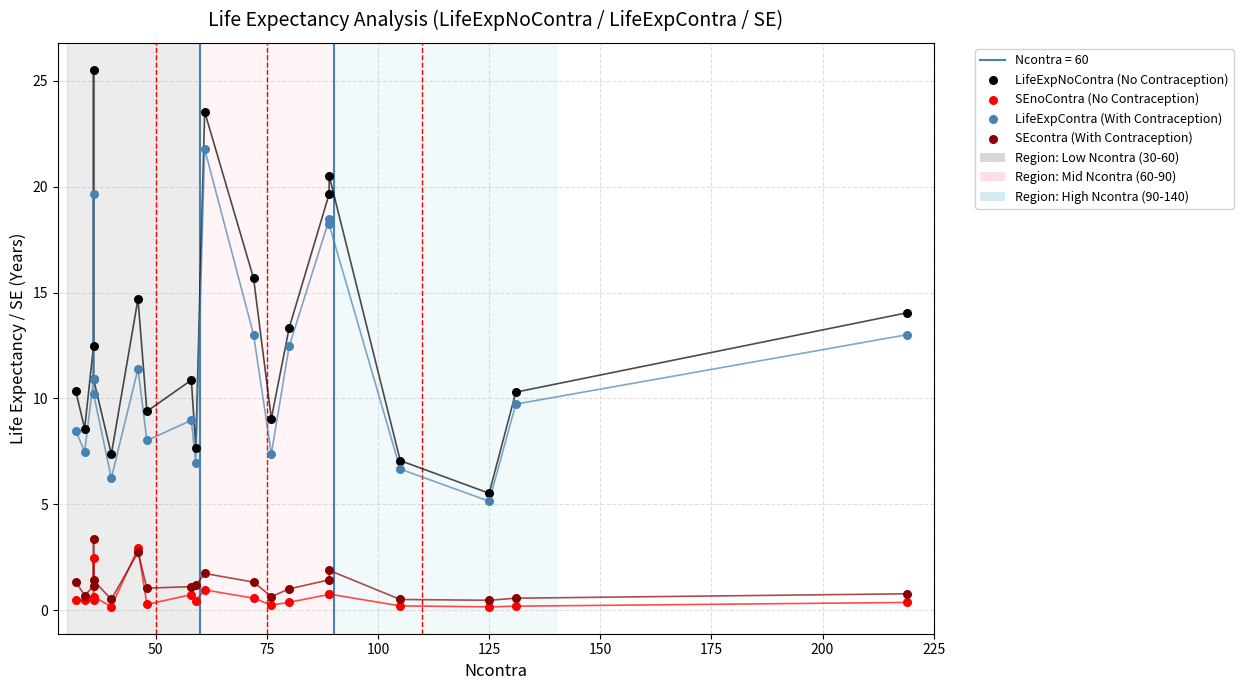

Which series contains the highest Y value?

LifeExpNoContra (No Contraception)